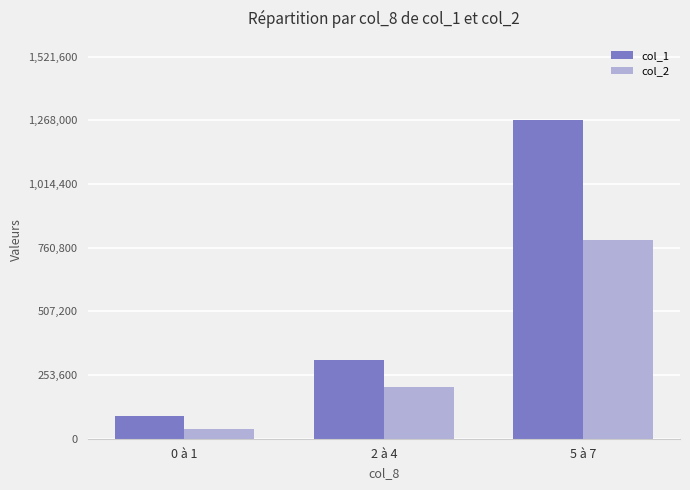

Rank the series by their maximum value, from lowest to highest.

col_2, col_1